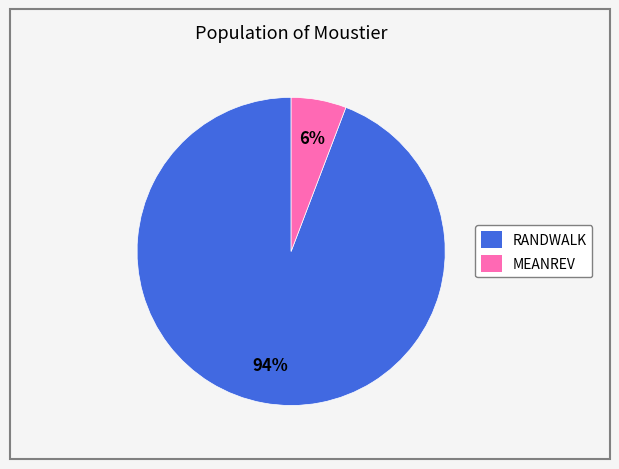

Rank the categories by value from highest to lowest.

RANDWALK, MEANREV